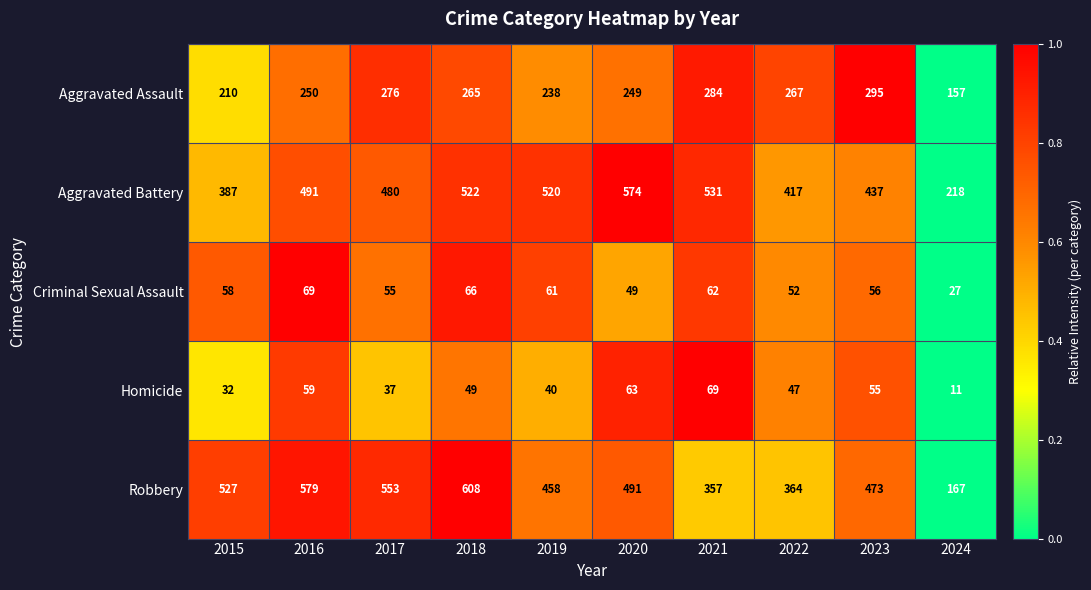

Which series changed the most between 2018 and 2023?

Robbery